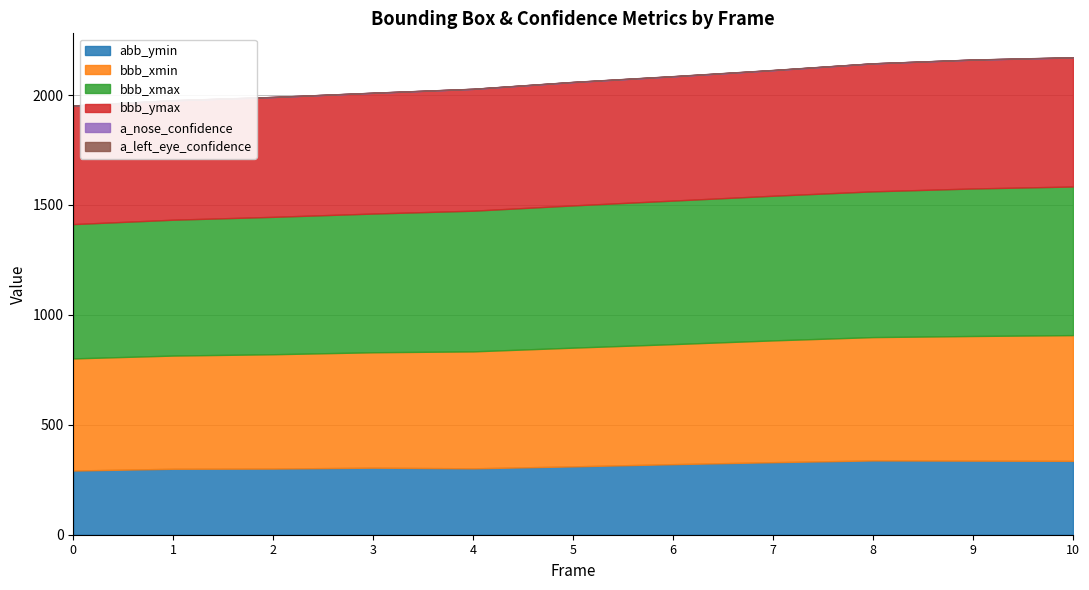

What is the sum of all bbb_ymax values?

6182.0